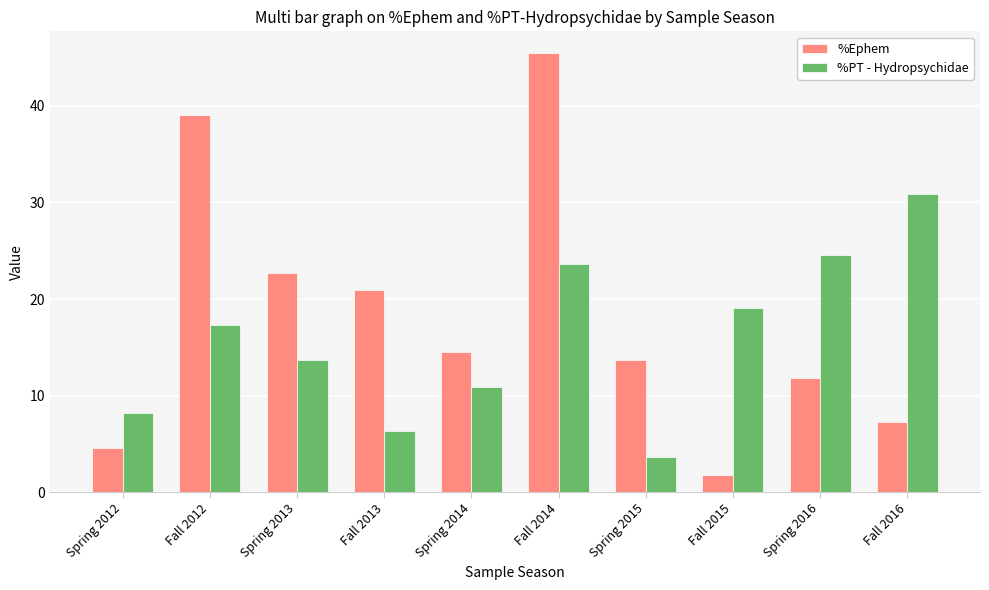

True or false: %PT - Hydropsychidae has a value of 12.6 at Spring 2012.

False